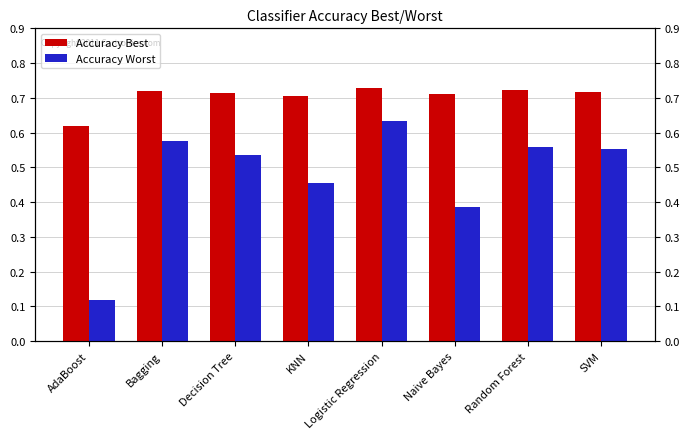

At which category is the sum across all series the highest?

Logistic Regression